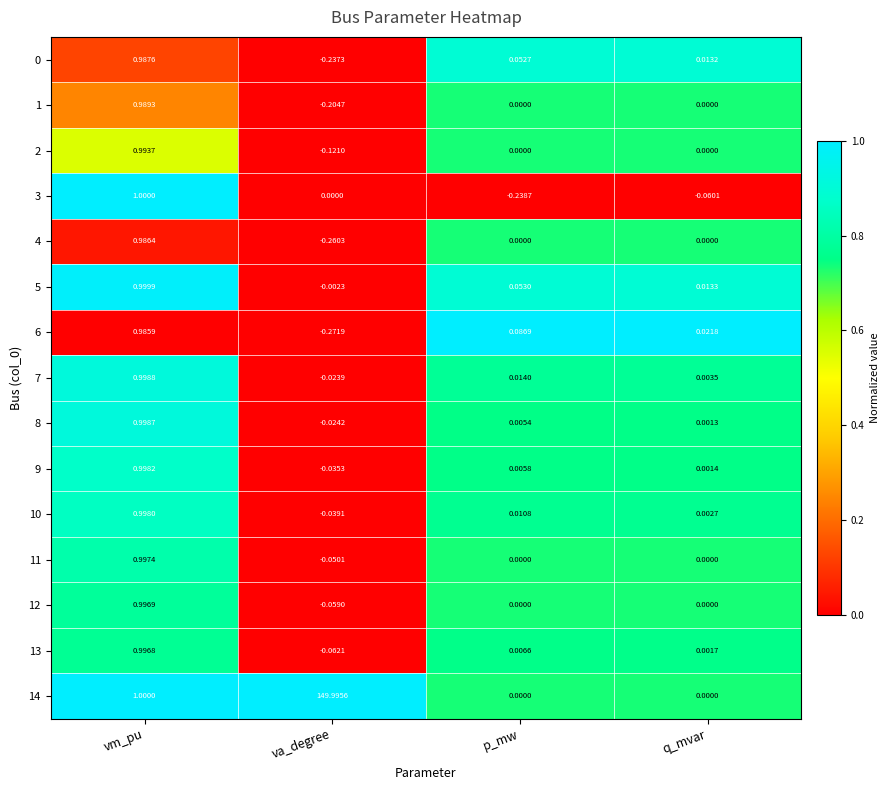

Is the value of 14 at q_mvar greater than the value of 9 at va_degree?

Yes